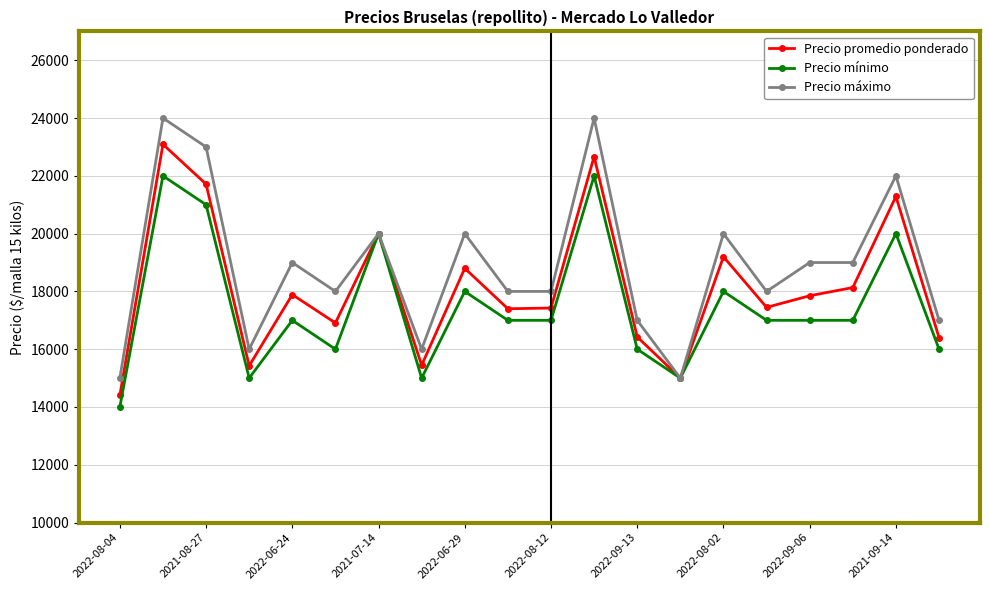

What is the value of the Precio promedio ponderado point at the 9th from the left?

18800